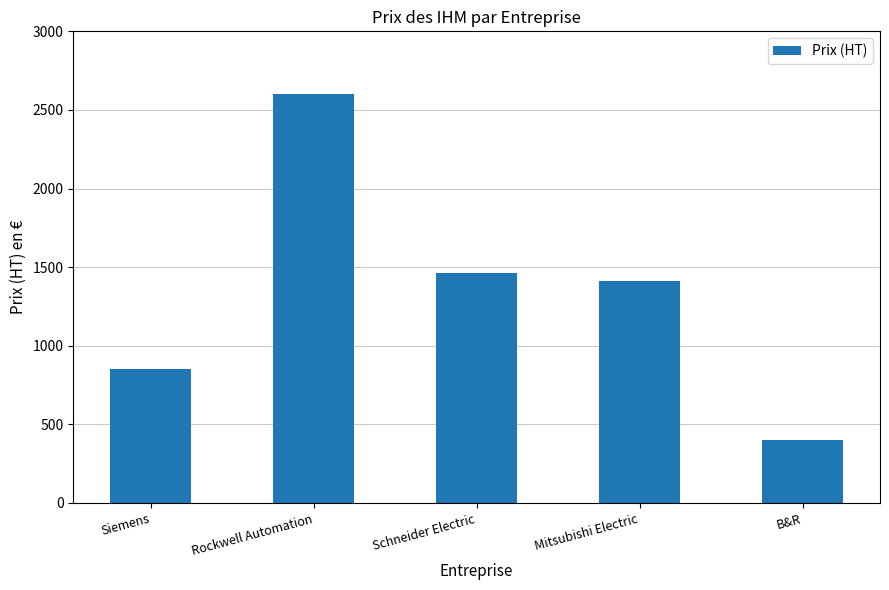

Reading left to right, list all the values displayed in this chart.

Siemens=850.0	Rockwell Automation=2600.0	Schneider Electric=1465.6	Mitsubishi Electric=1409.5	B&R=400.0